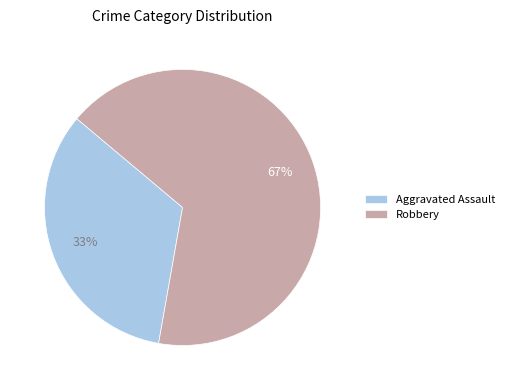

To the nearest percent, what is the average slice percentage?

50%